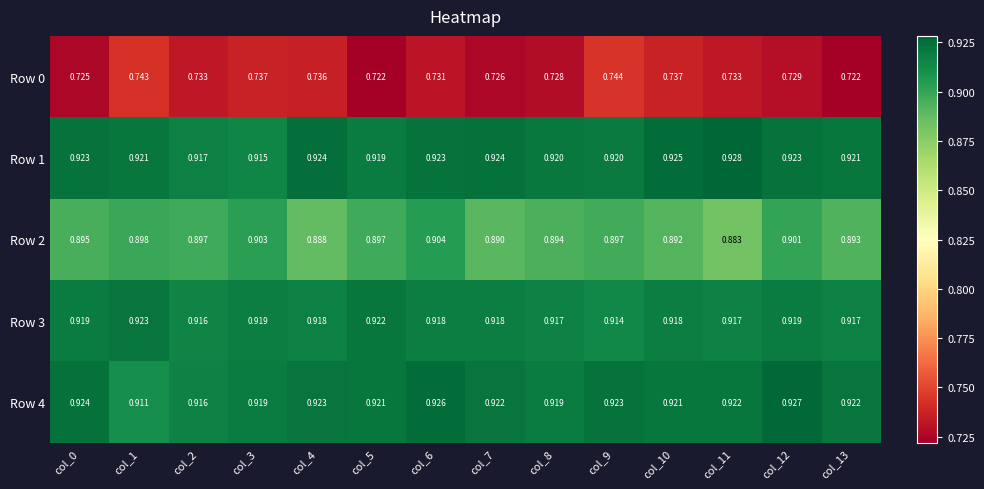

Which label corresponds to the largest value in the chart?

col_11